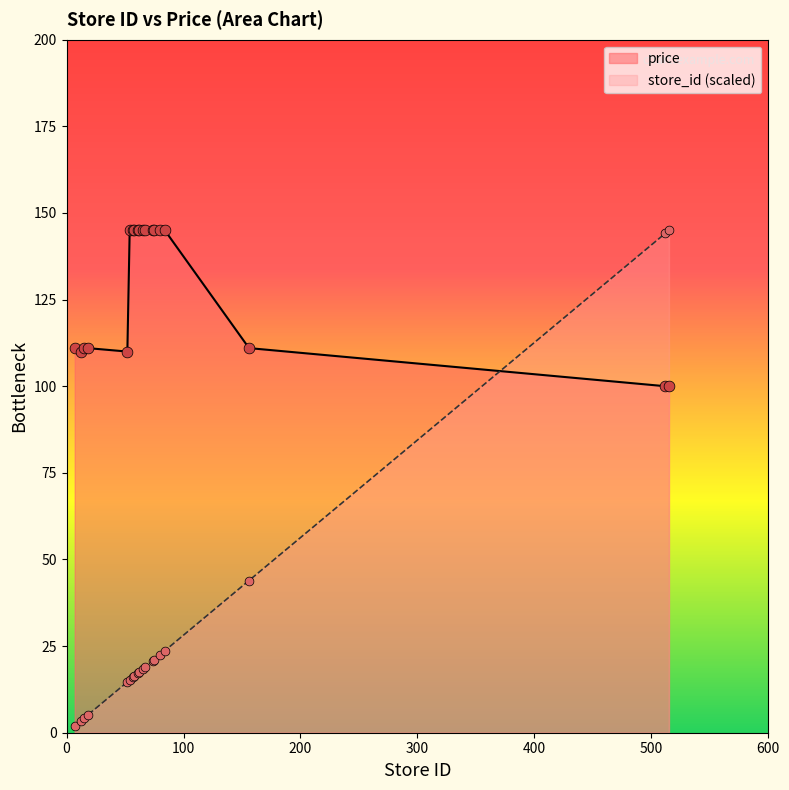

Is the value of price at 58 greater than the value of store_id at 67?

Yes